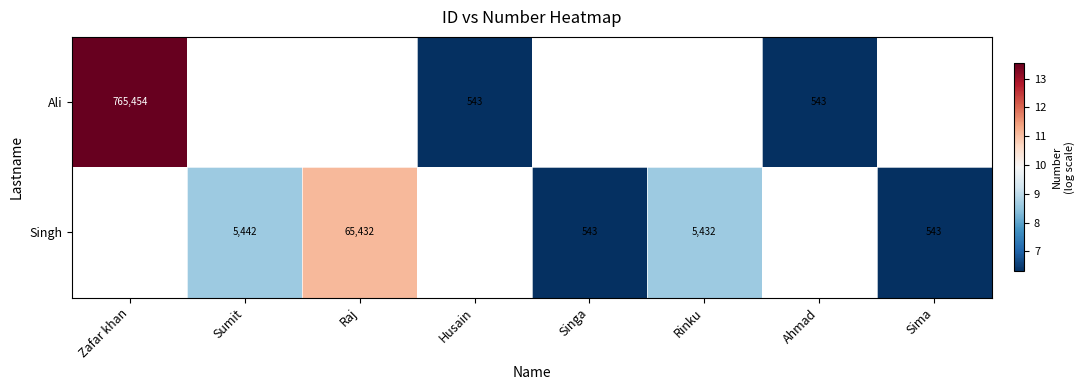

Is the value of Singh at Sumit greater than the value of Ali at Ahmad?

Yes